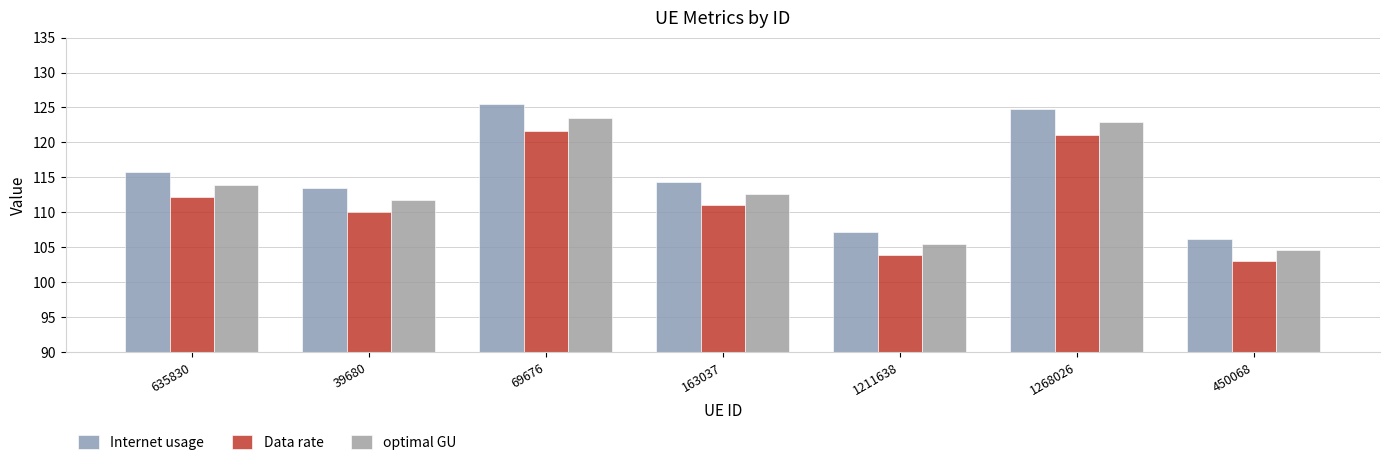

How many groups of bars are there?

7